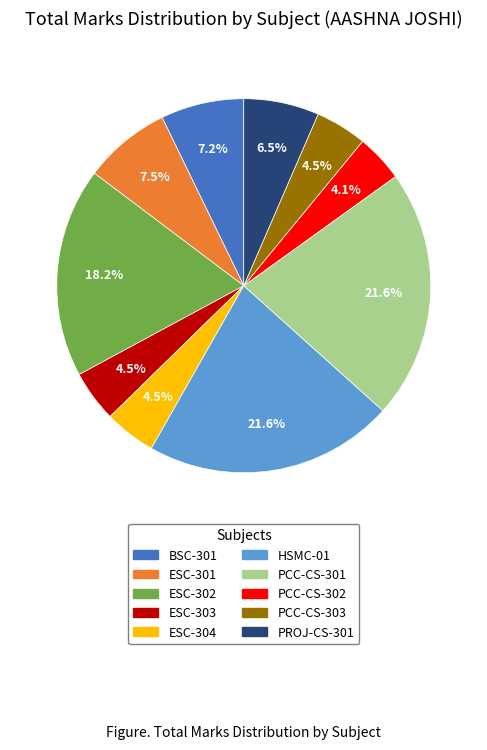

To the nearest percent, what is the difference between the ESC-304 and BSC-301 slice percentages?

3%